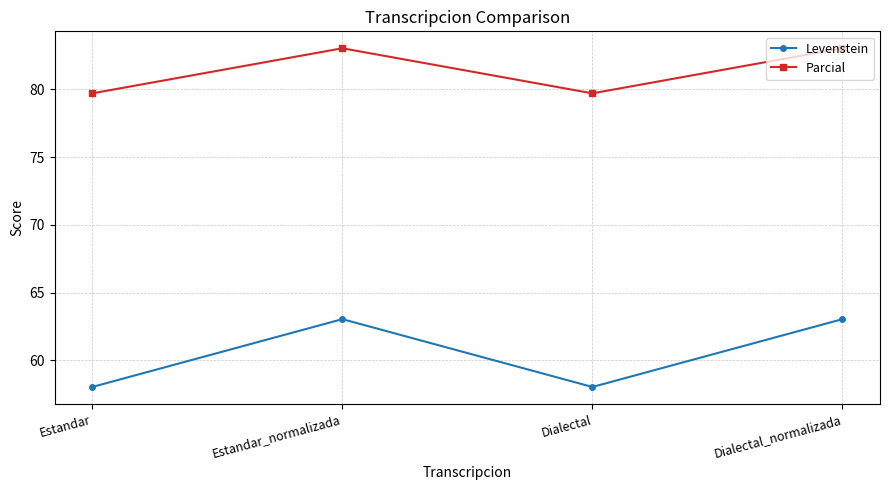

The Parcial series shows 83.0 at Dialectal_normalizada. True or false?

True